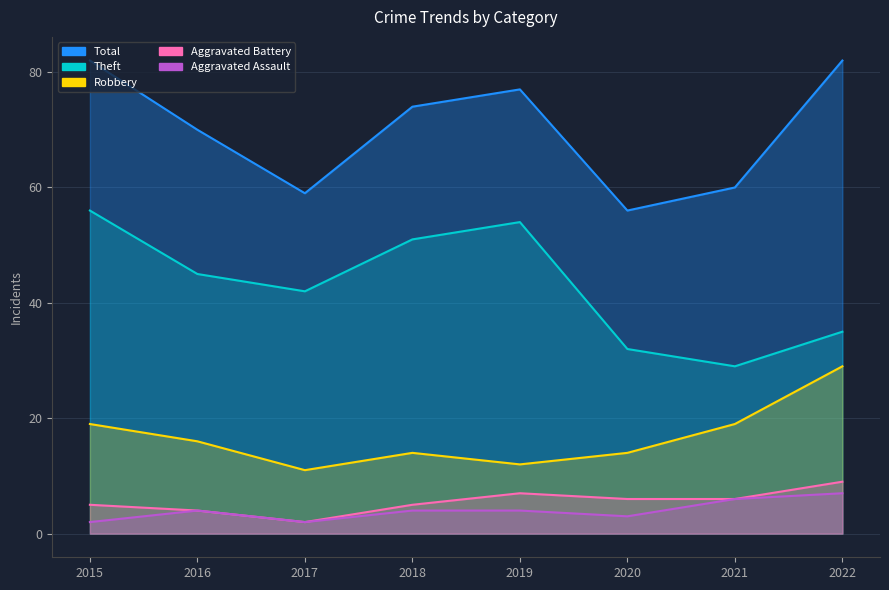

At which category does the chart reach its peak across all series?

2015